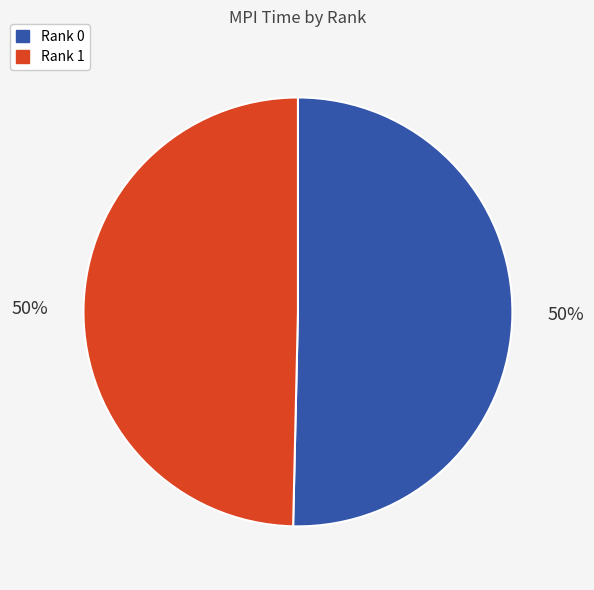

Do Rank 0 and Rank 1 together represent more than half of the pie?

Yes